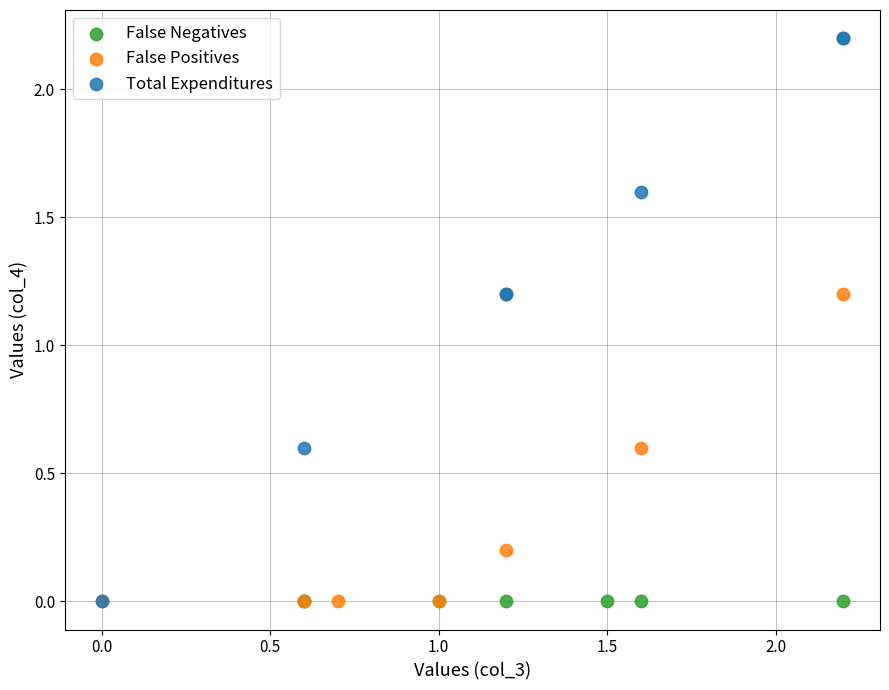

Which series contains the highest Y value?

Total Expenditures